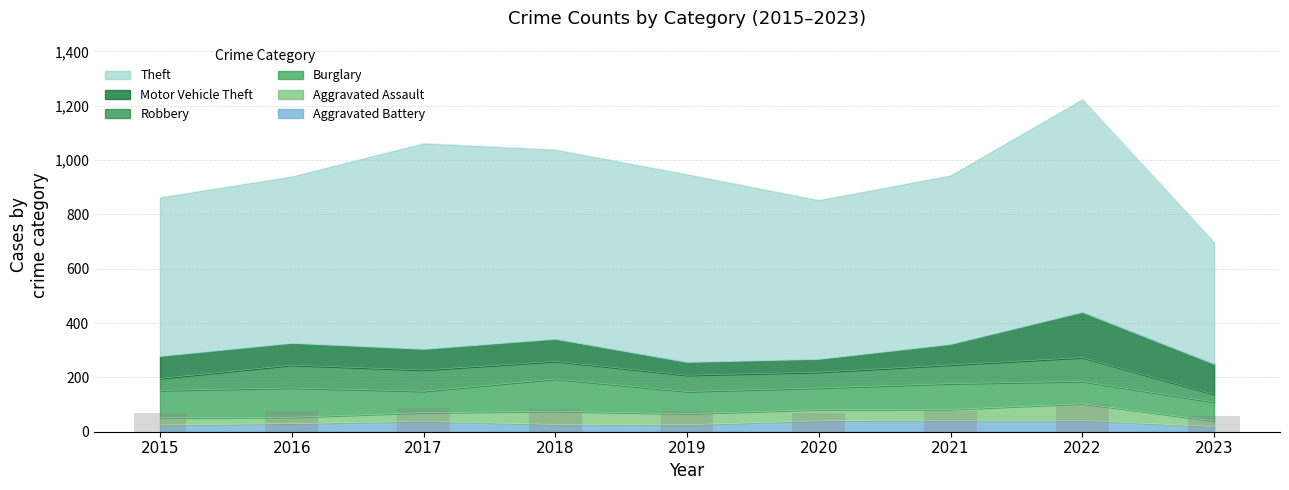

What are all the series names shown in the legend?

Theft, Motor Vehicle Theft, Robbery, Burglary, Aggravated Assault, Aggravated Battery